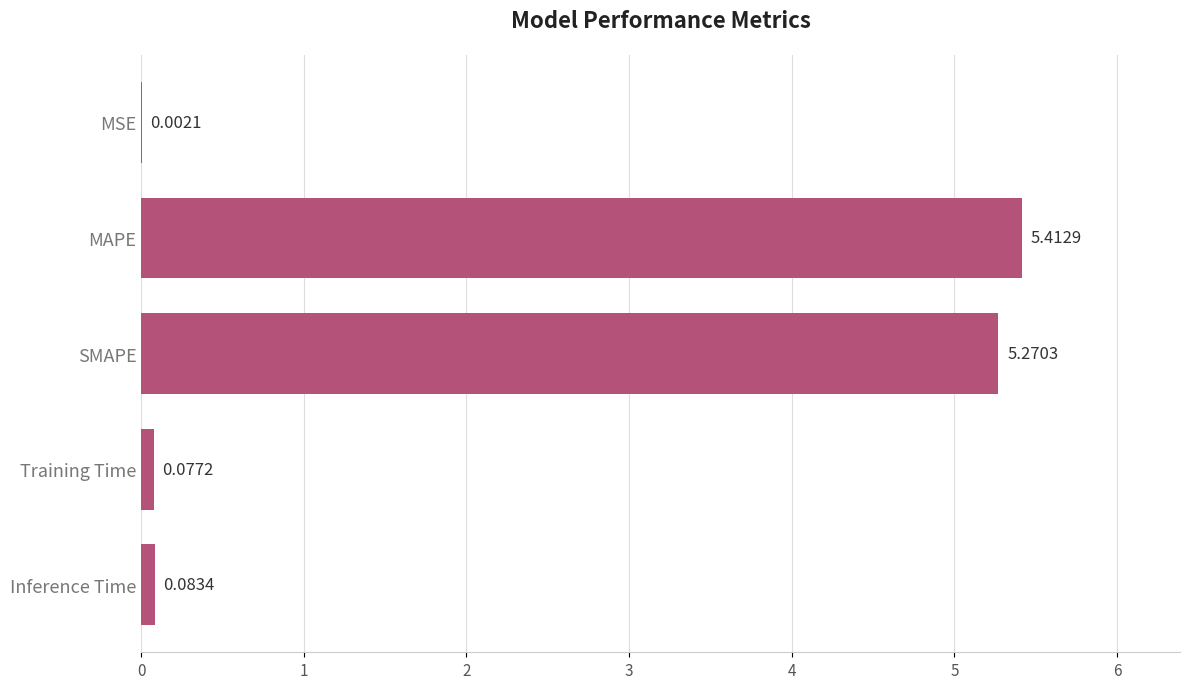

Which label corresponds to the largest value in the chart?

MAPE